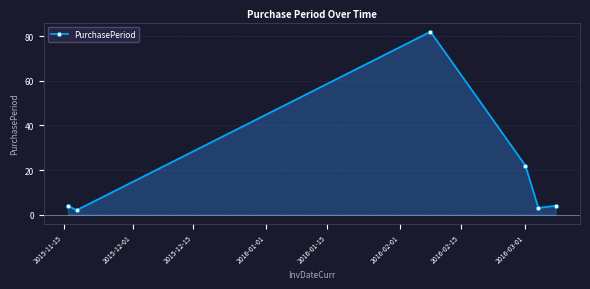

What is the difference between the second highest and second lowest values?

19